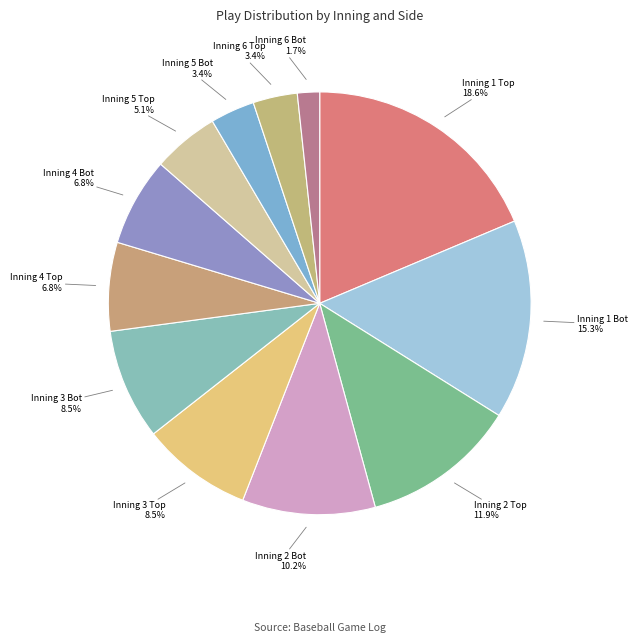

How many slices are in this pie chart?

12